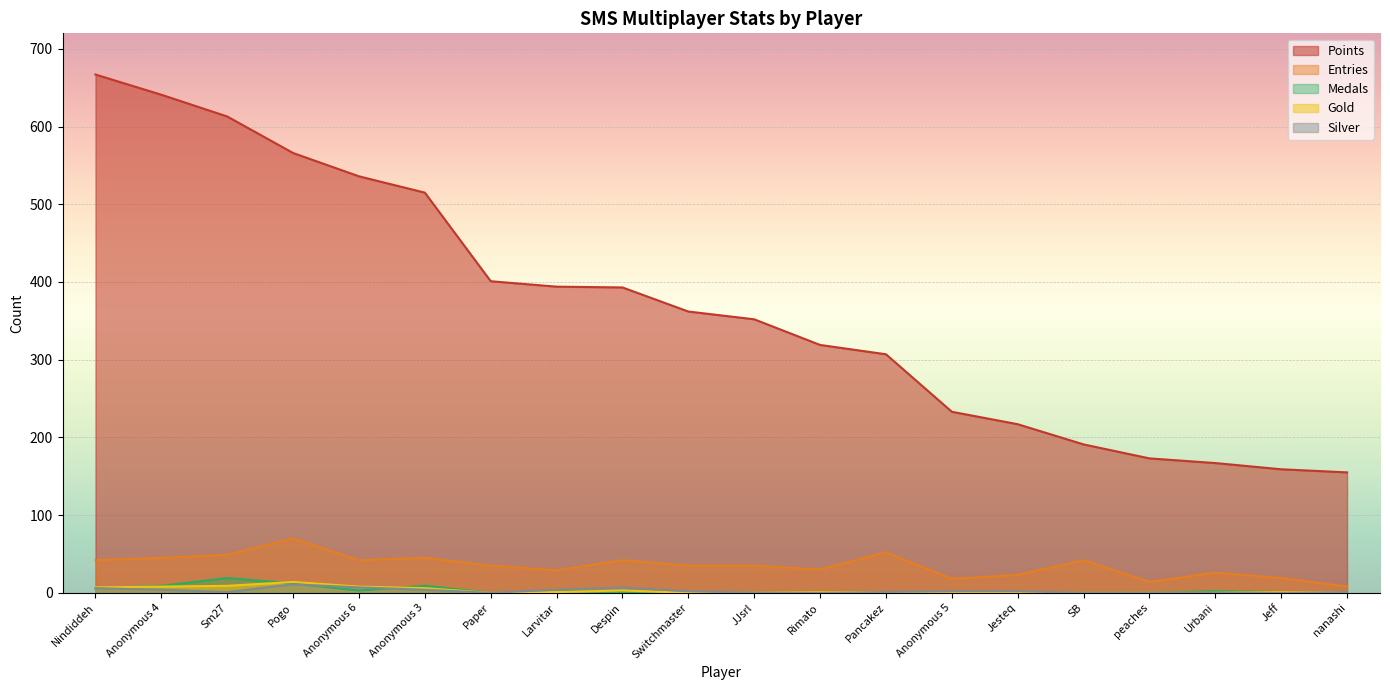

Where is Points nearest to the value 411?

Paper